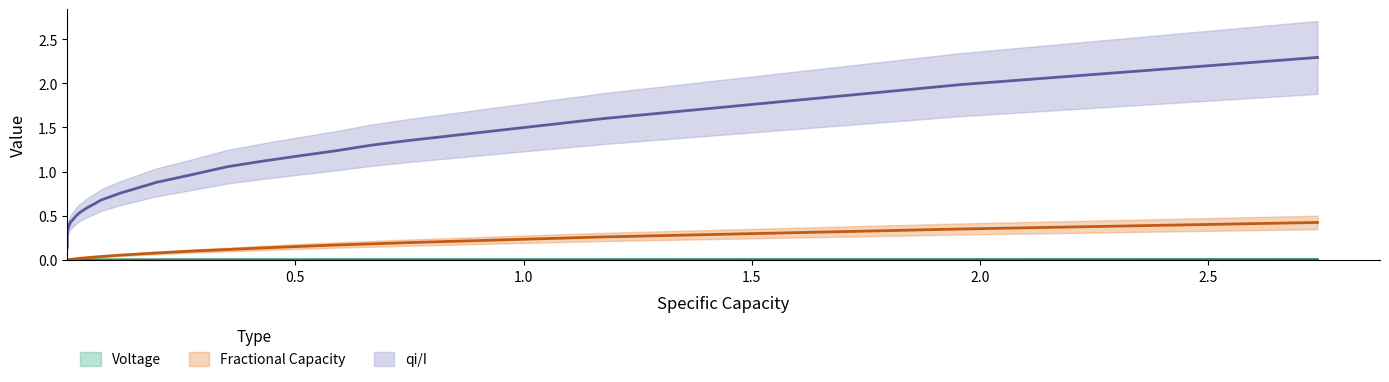

What is the difference between the maximum and second lowest values in the Fractional Capacity series?

0.4